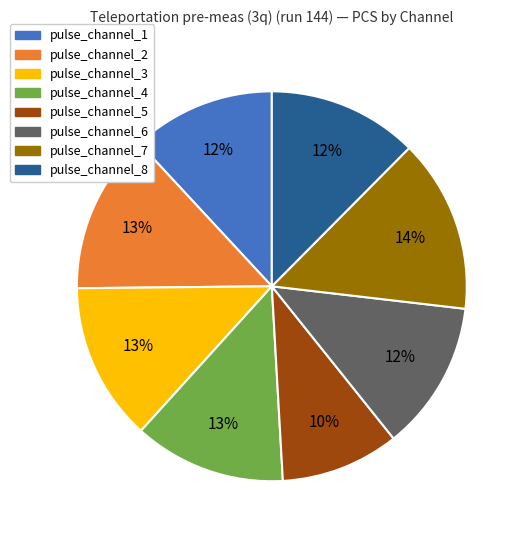

Is the sum of pulse_channel_1 and pulse_channel_3 greater than half?

No